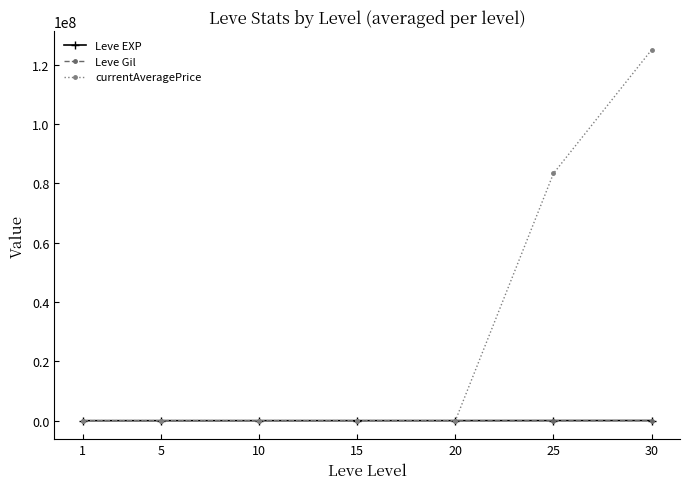

Which series has the largest total across all categories?

currentAveragePrice